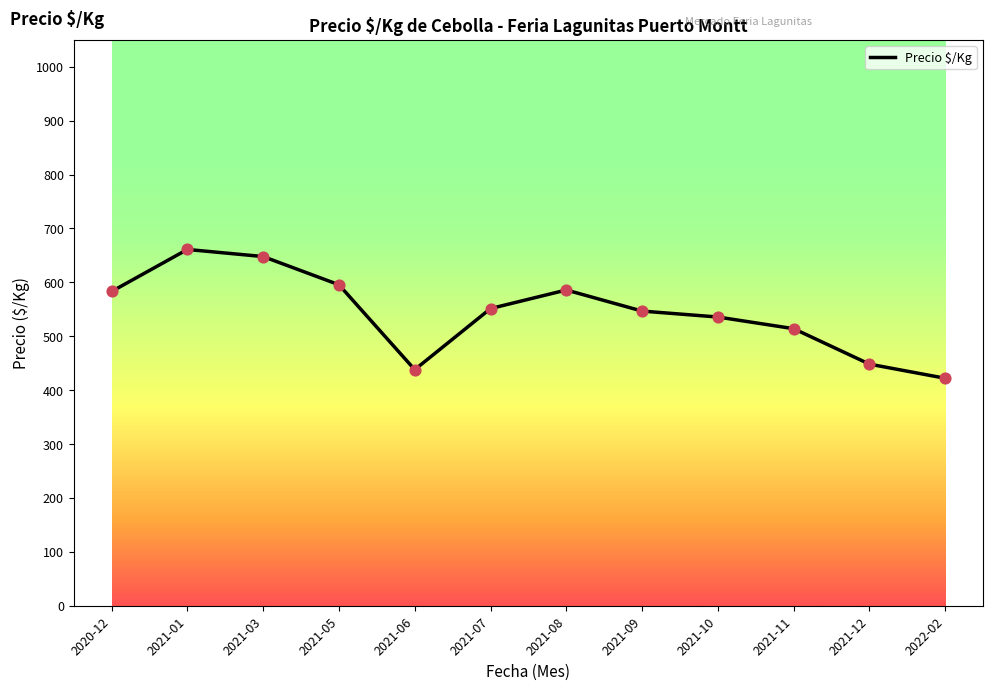

Approximately how many times larger is the value at 2021-01 compared to 2021-03?

1.0